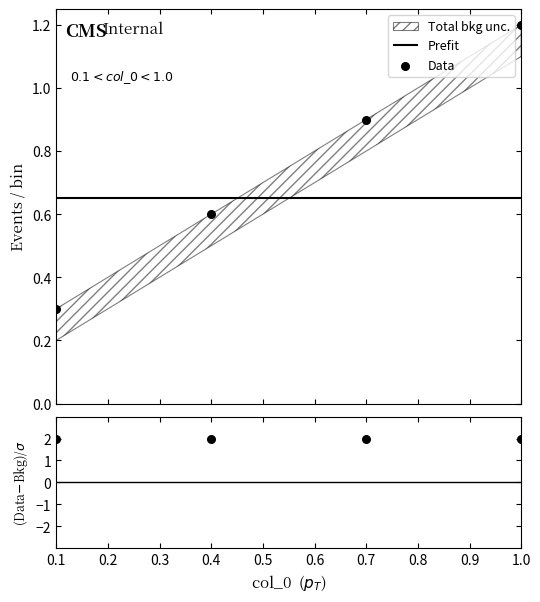

Which series reaches the minimum Y coordinate?

Data